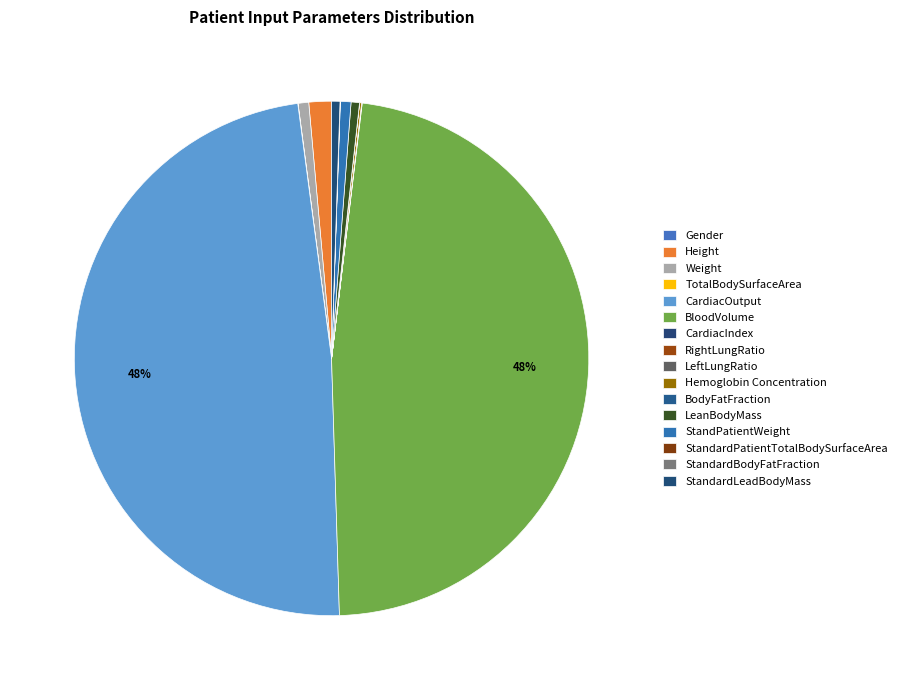

Between LeftLungRatio and CardiacIndex, which is larger?

CardiacIndex